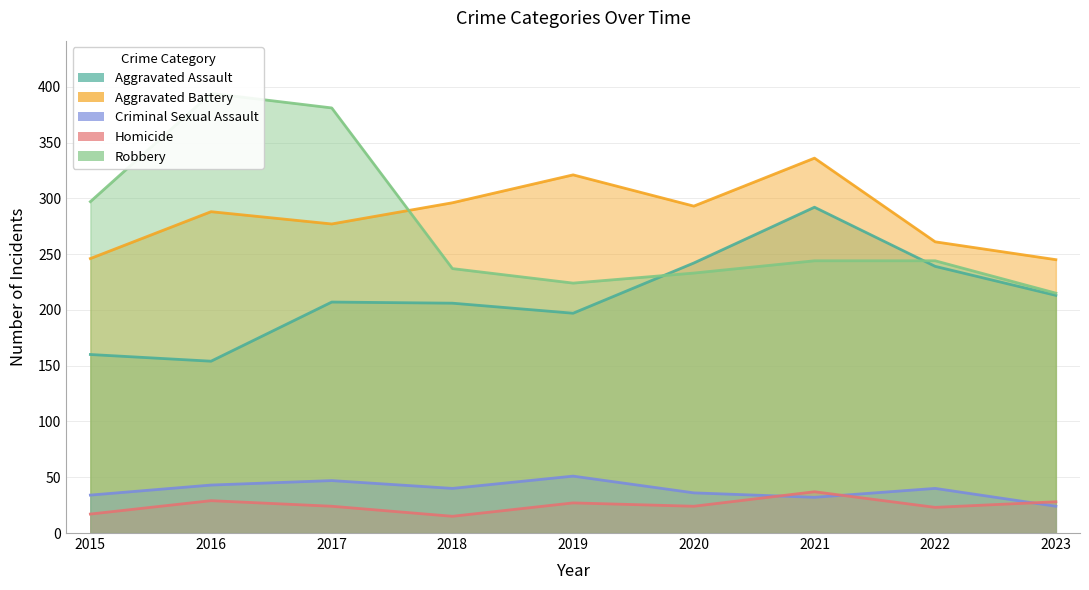

List the labels in order of Criminal Sexual Assault value, largest first.

2019, 2017, 2016, 2018, 2022, 2020, 2015, 2021, 2023